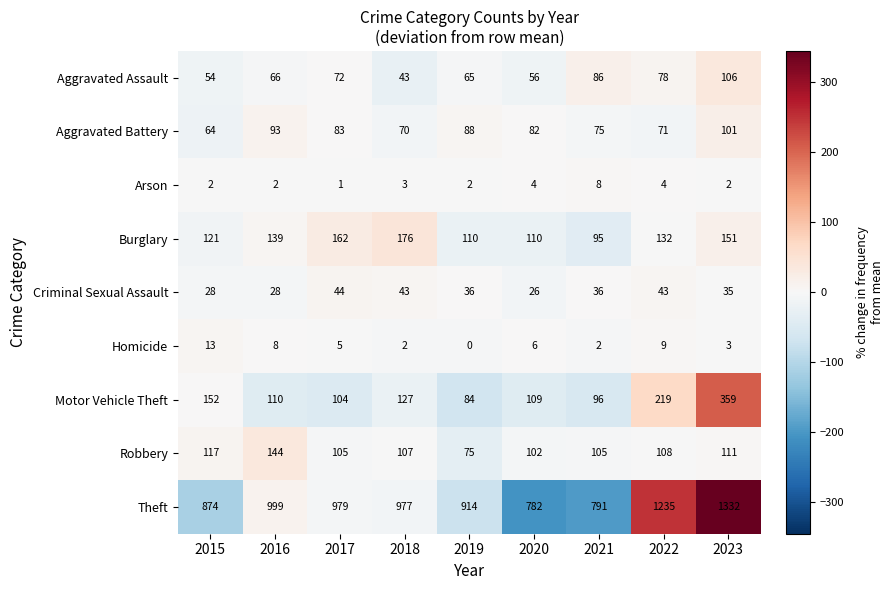

At how many categories does at least one series exceed 470?

9